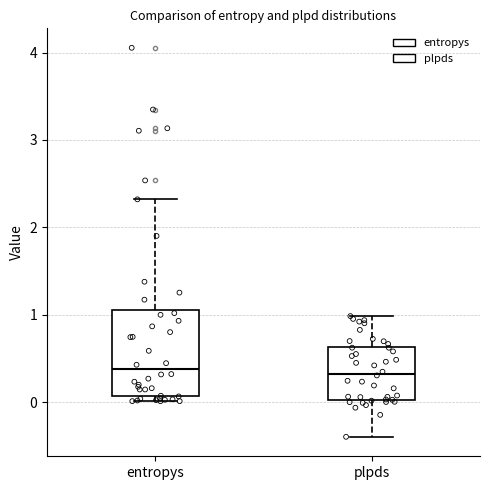

Comparing the boxes themselves (not the whiskers), which one is the tallest?

entropys